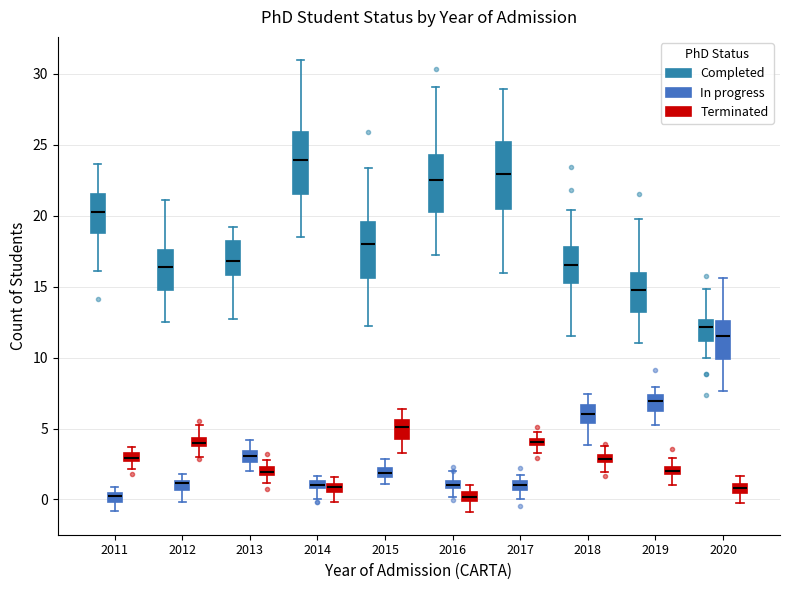

Where is the lower edge of the box for 2019 (In progress) on the y-axis? The values are not printed on the chart, so give them approximately, as read against the axis.

6.0